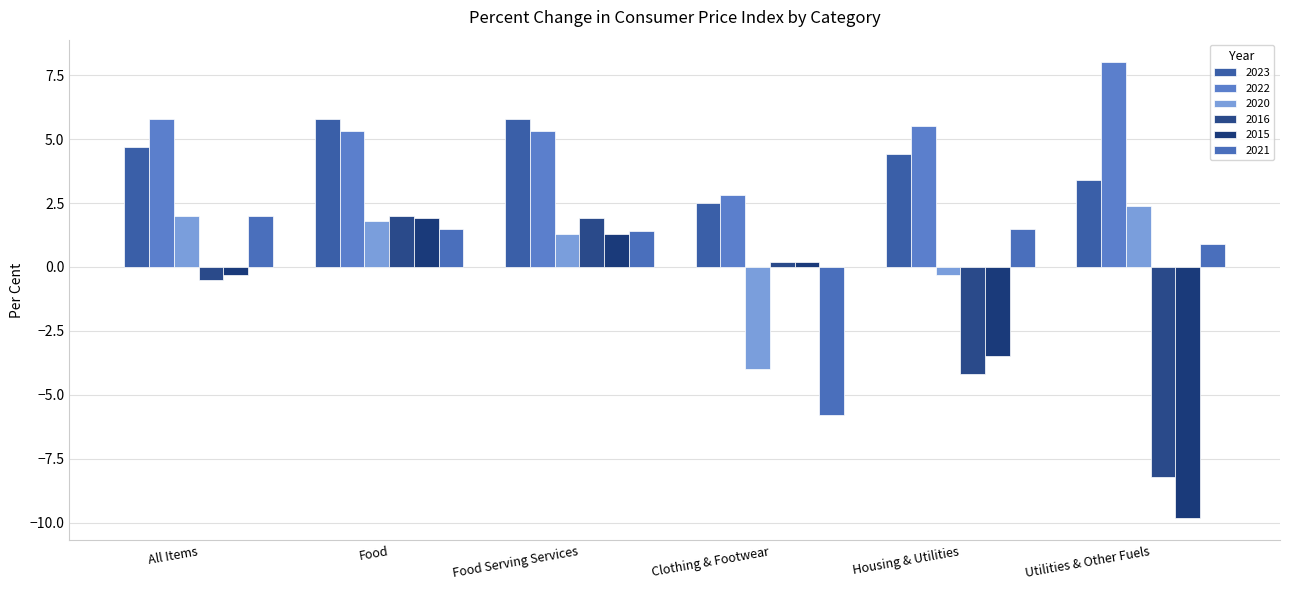

At how many categories does at least one series exceed 6?

1